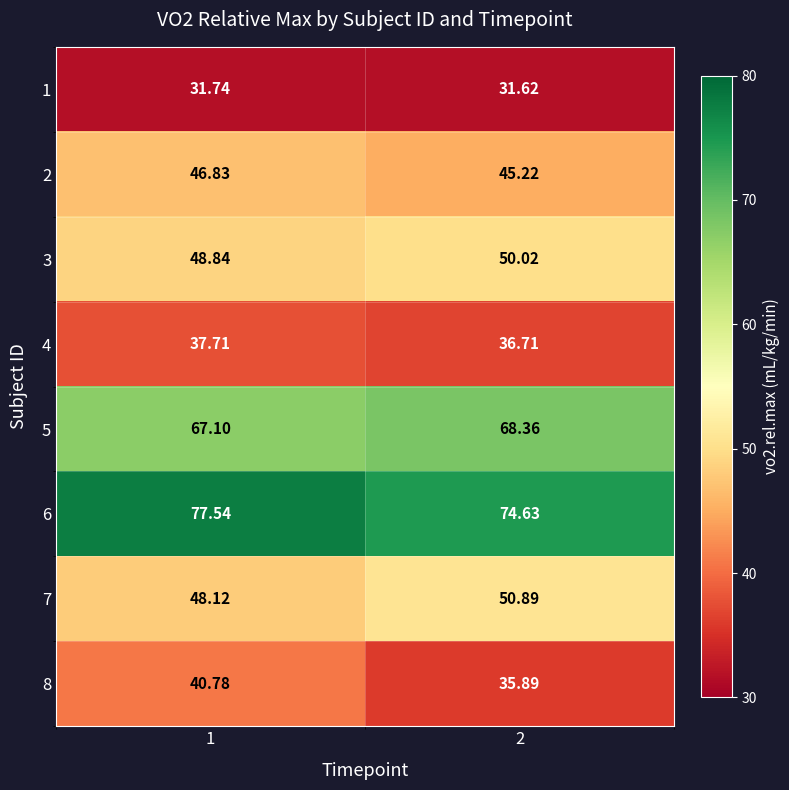

How many categories are shown in the chart?

2